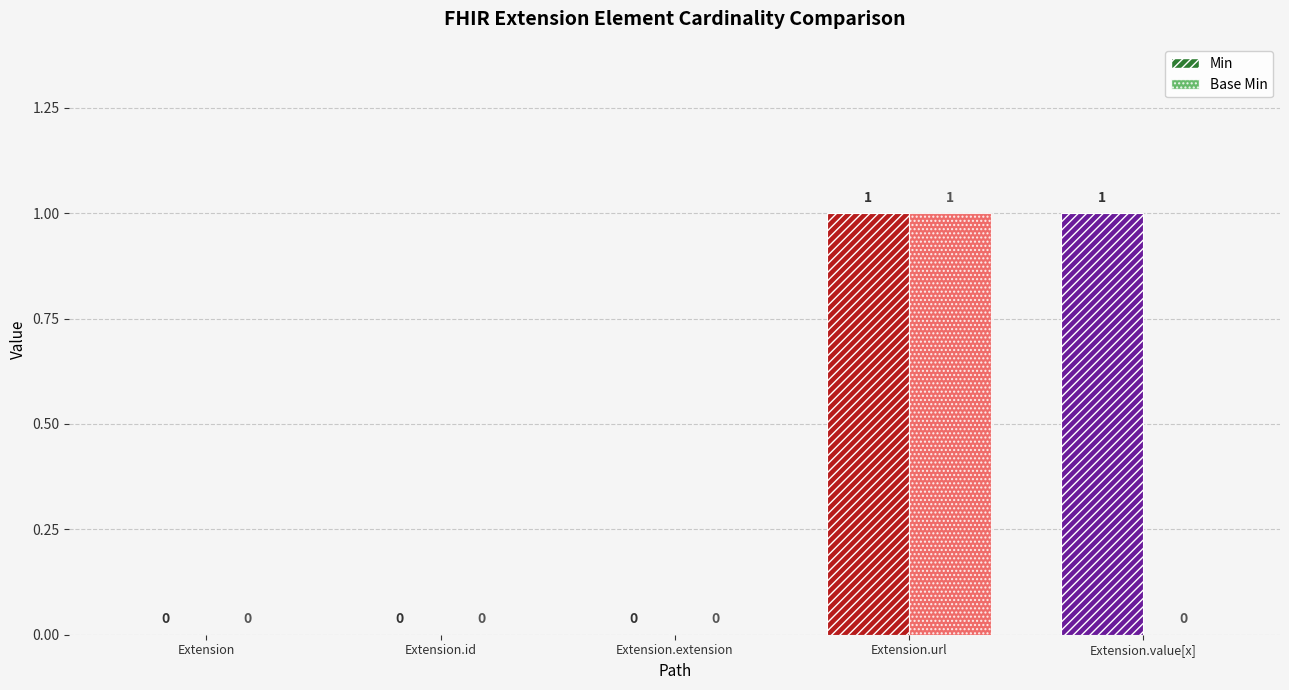

Is the value of Base Min at Extension.id greater than the value of Min at Extension.url?

No